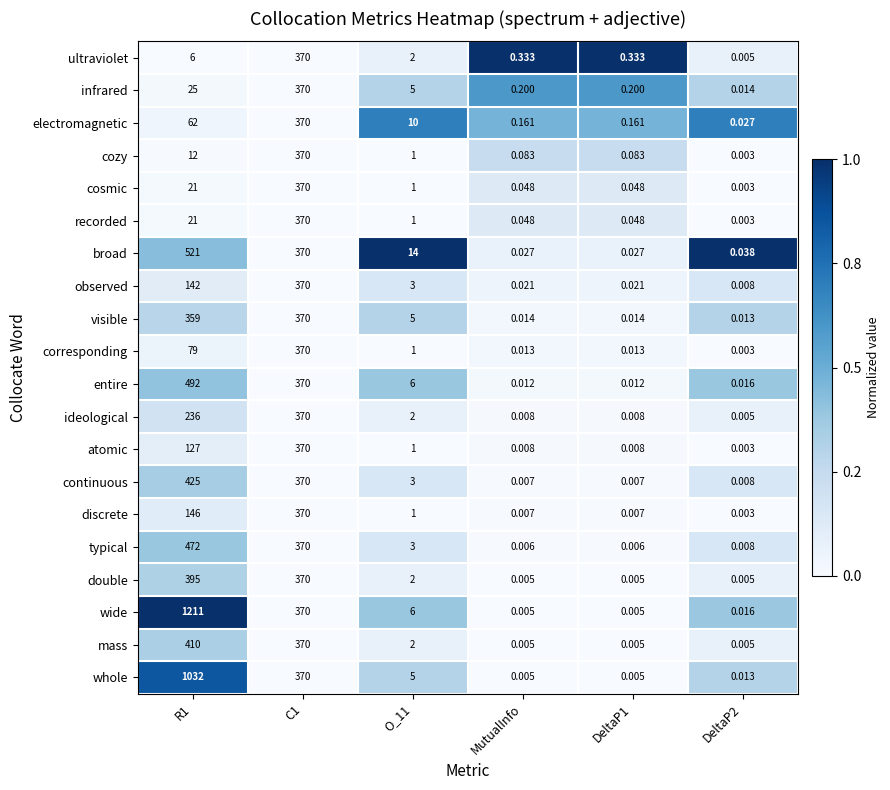

Which series has the widest spread of values?

wide